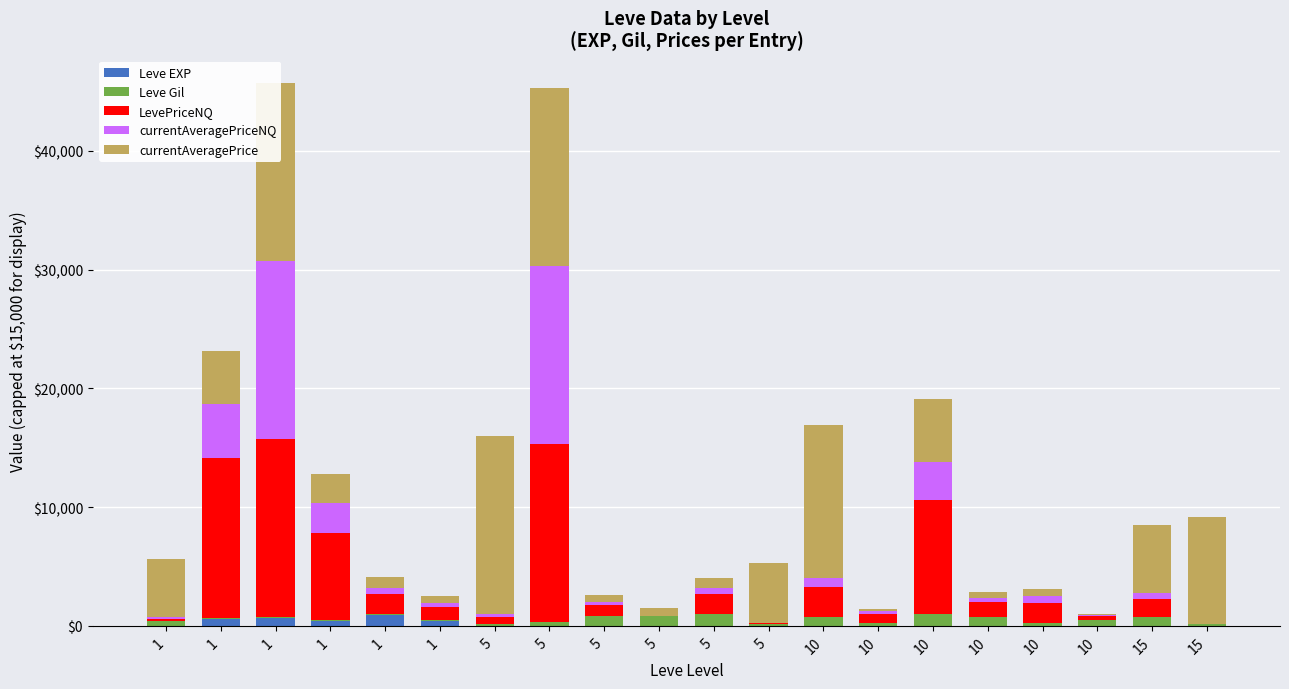

Which series has the largest total across all categories?

currentAveragePrice